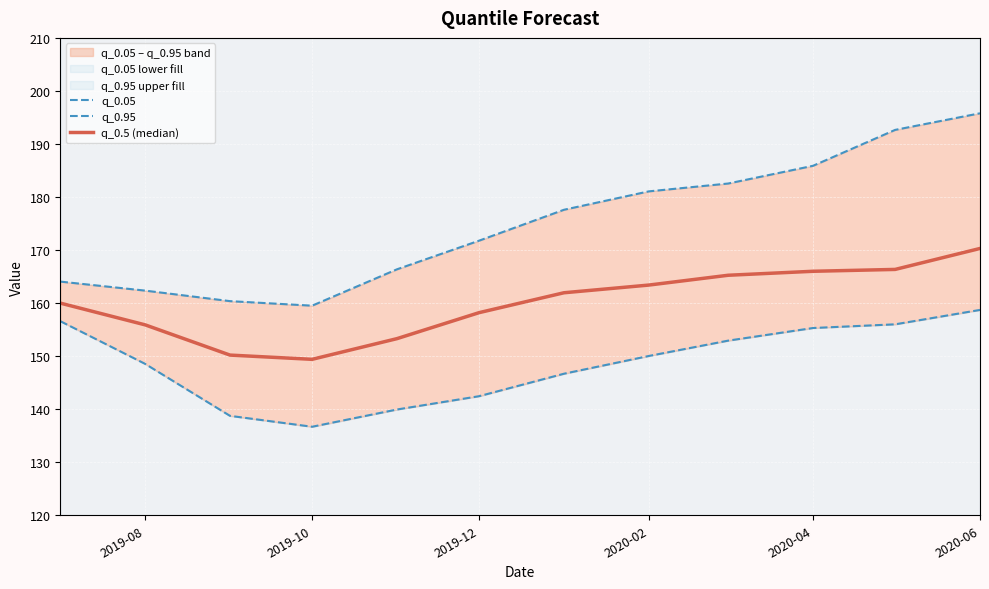

What is the difference between the second highest and minimum values in the q_0.05 series?

19.9